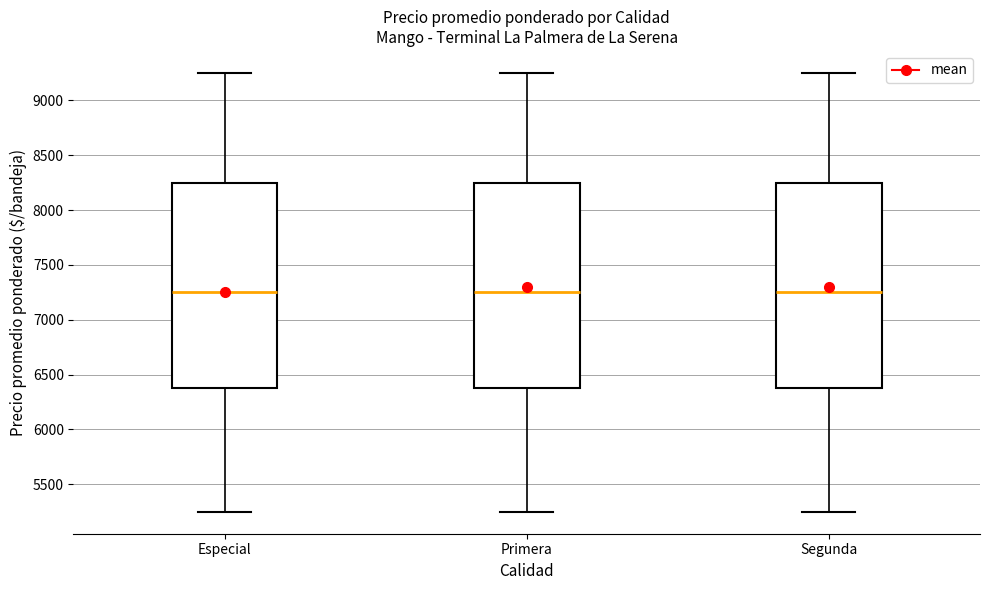

Reading left to right, transcribe this box plot: for each box, give where its median line is, the range the box spans, and where its two whiskers end, as read against the y-axis. The values are not printed on the chart, so give them approximately, as read against the axis.

Especial: median 7250, box 6400 to 8250, whiskers 5250 to 9250
Primera: median 7250, box 6400 to 8250, whiskers 5250 to 9250
Segunda: median 7250, box 6400 to 8250, whiskers 5250 to 9250